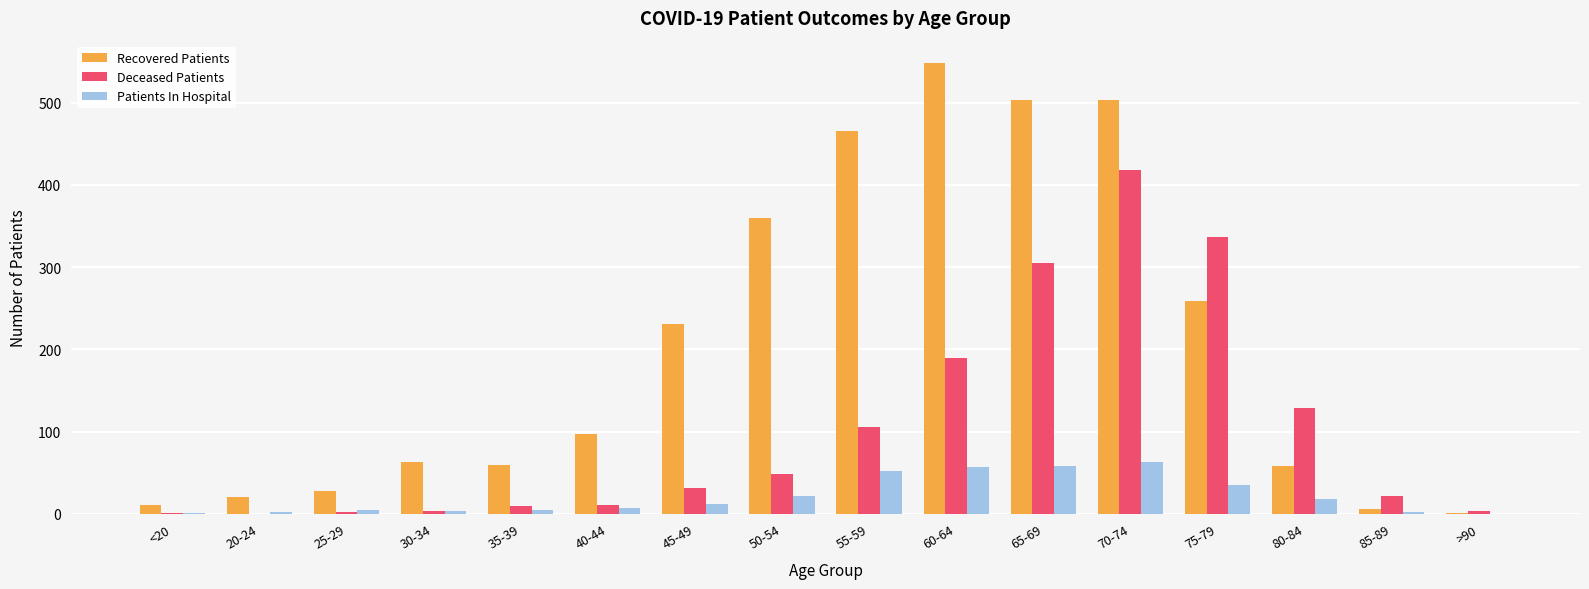

What is the maximum value shown in the chart?

548